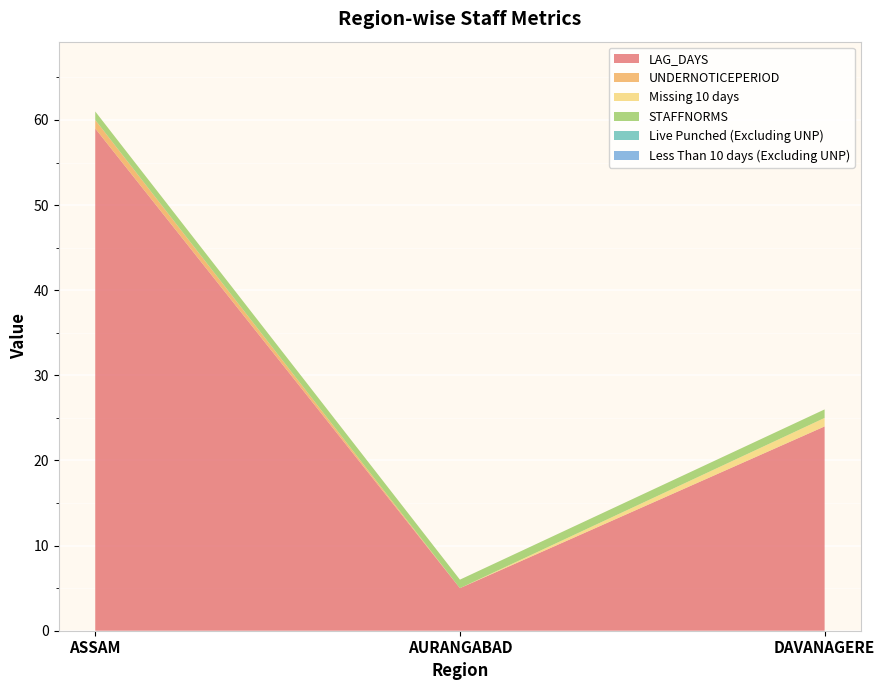

Reading left to right, extract all data points from this chart.

LAG_DAYS: 59	5	24
UNDERNOTICEPERIOD: 1	0	0
Missing 10 days: 0	0	1
STAFFNORMS: 1	1	1
Live Punched (Excluding UNP): 0	0	0
Less Than 10 days (Excluding UNP): 0	0	0